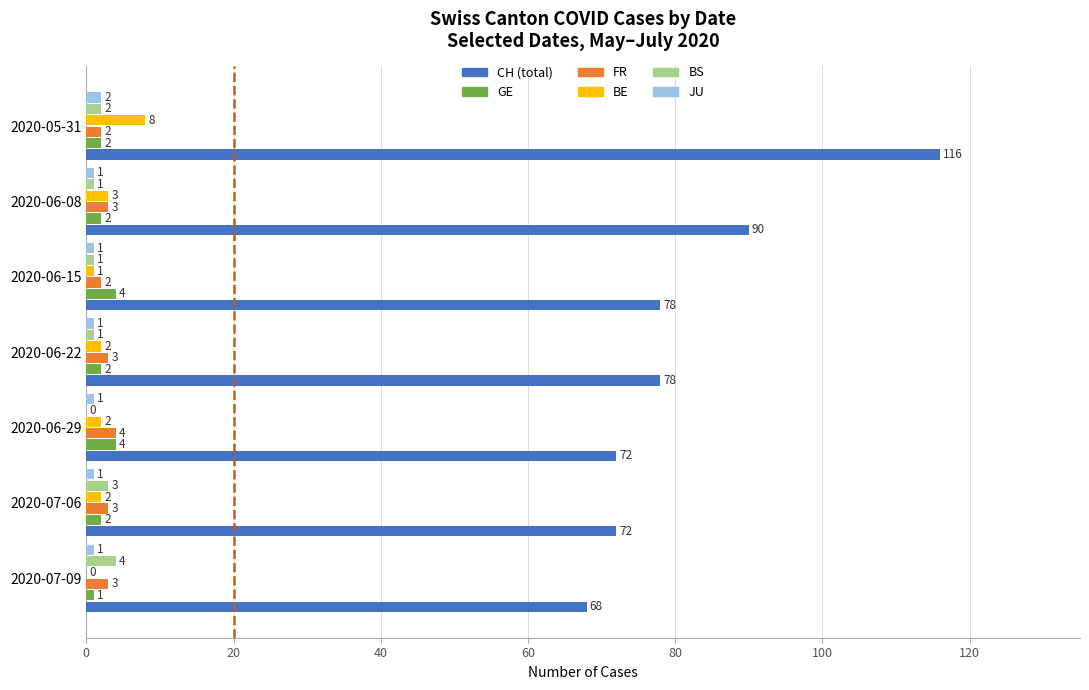

Which series has the largest total across all categories?

CH (total)